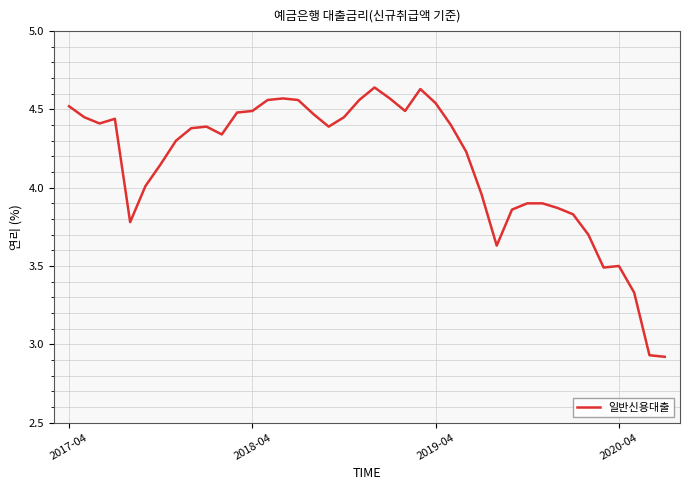

What is the difference between the maximum and minimum values?

1.7